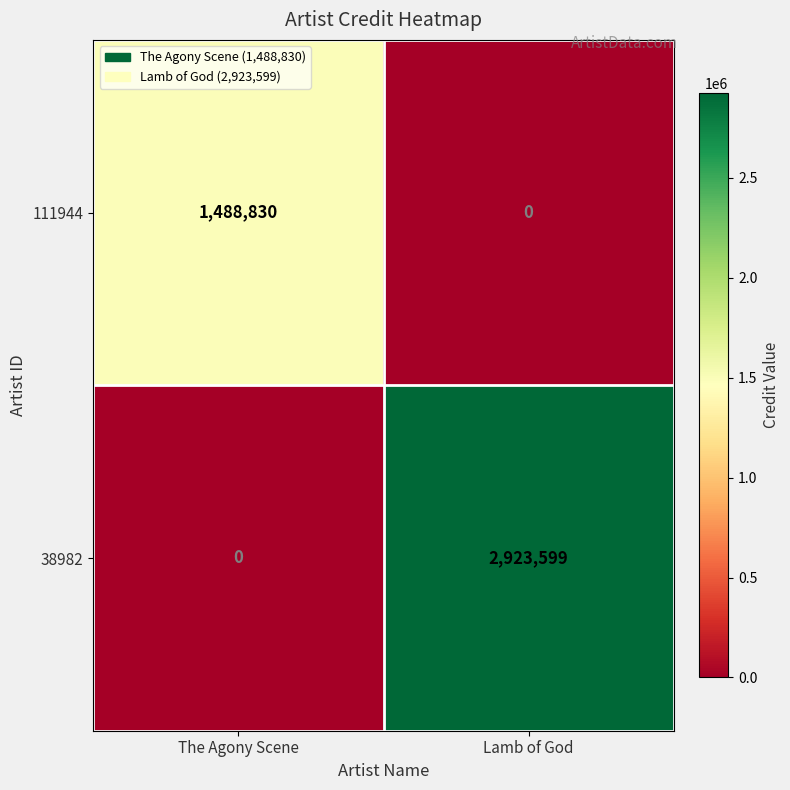

Count the number of data series in this chart.

2